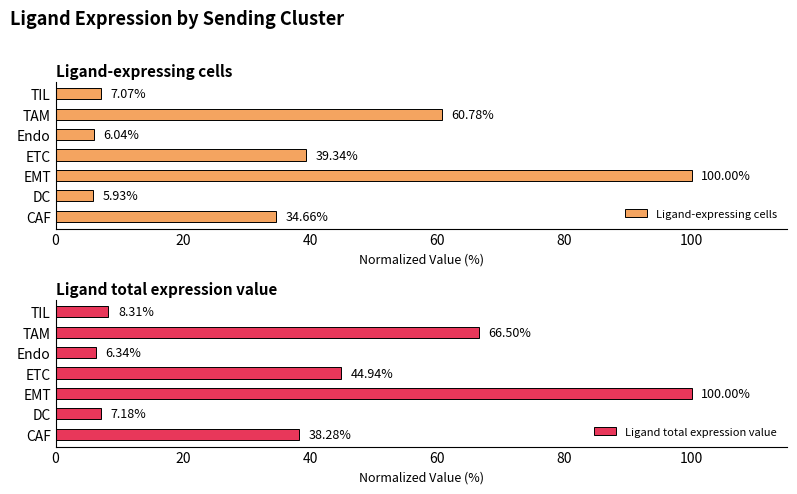

At which label is Ligand total expression value closest to 53?

ETC